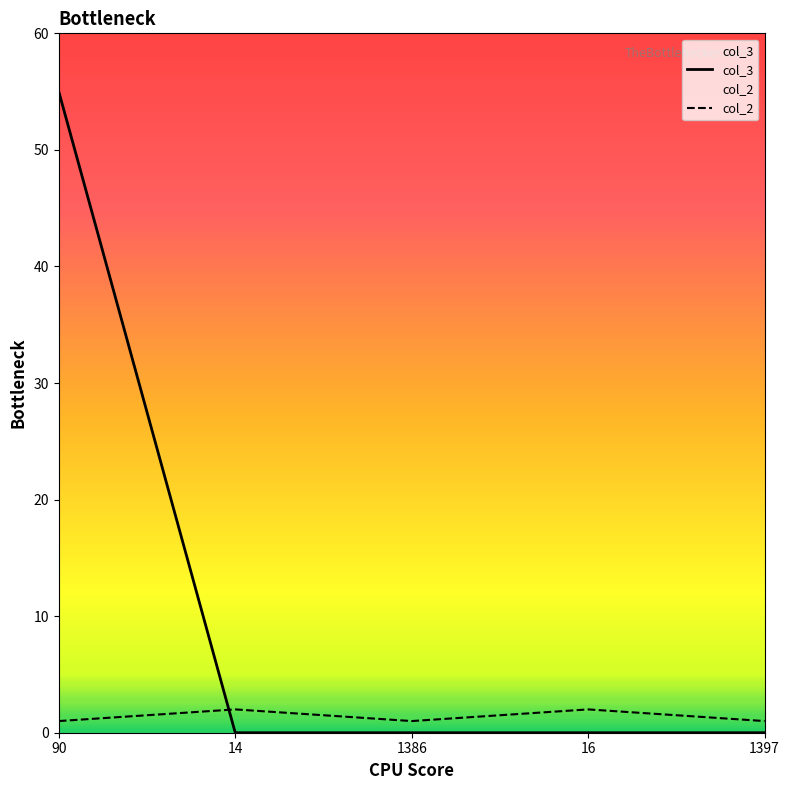

Which has a higher value, 1386 or 14?

14